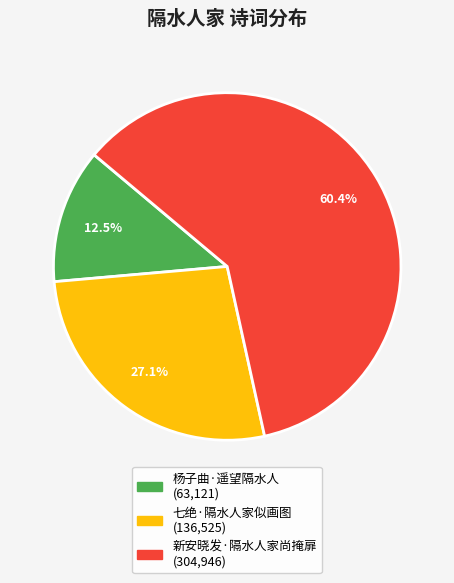

The 新安晓发·隔水人家尚掩扉 slice represents 60% of the pie. True or false?

True